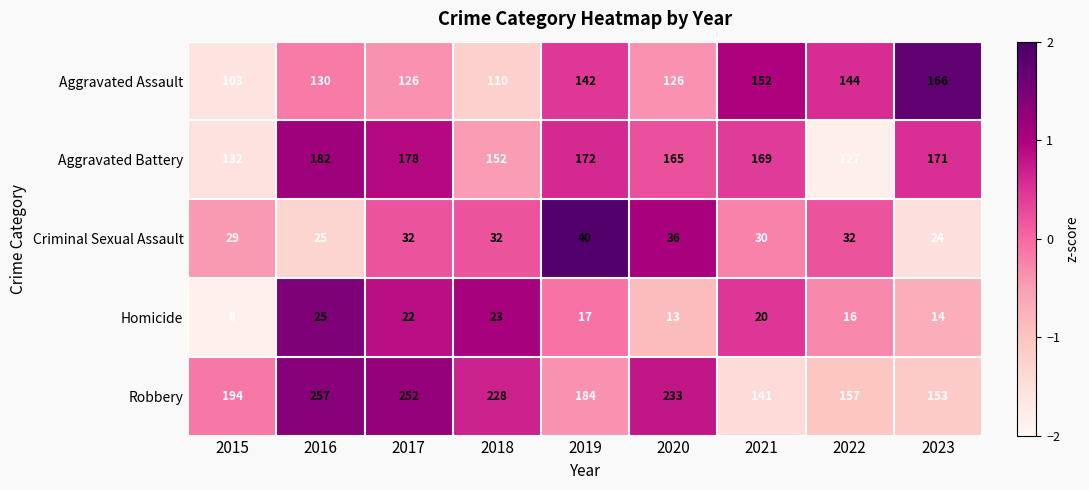

Count the number of categories in the chart.

9